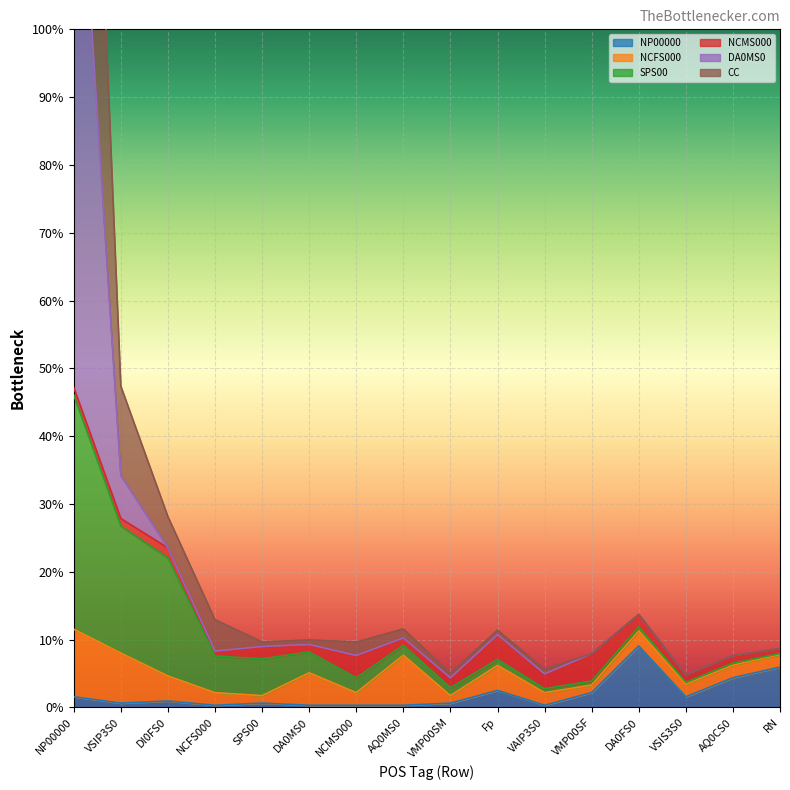

Which series has the largest range (max minus min)?

DA0MS0